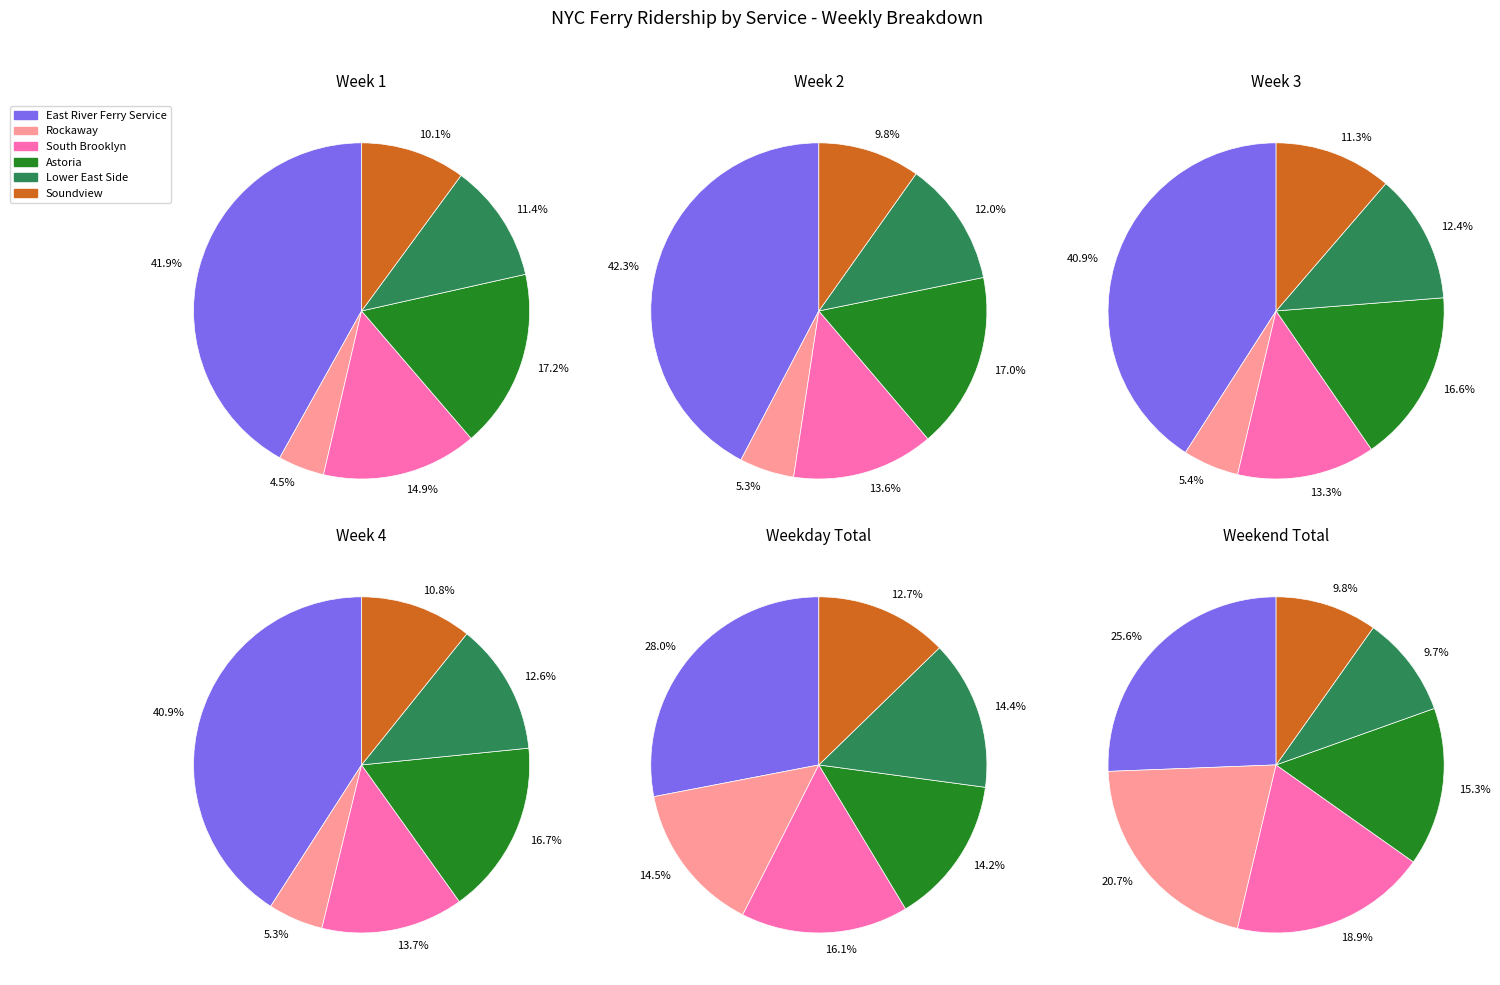

What is the change in value from Lower East Side to Soundview?

-281